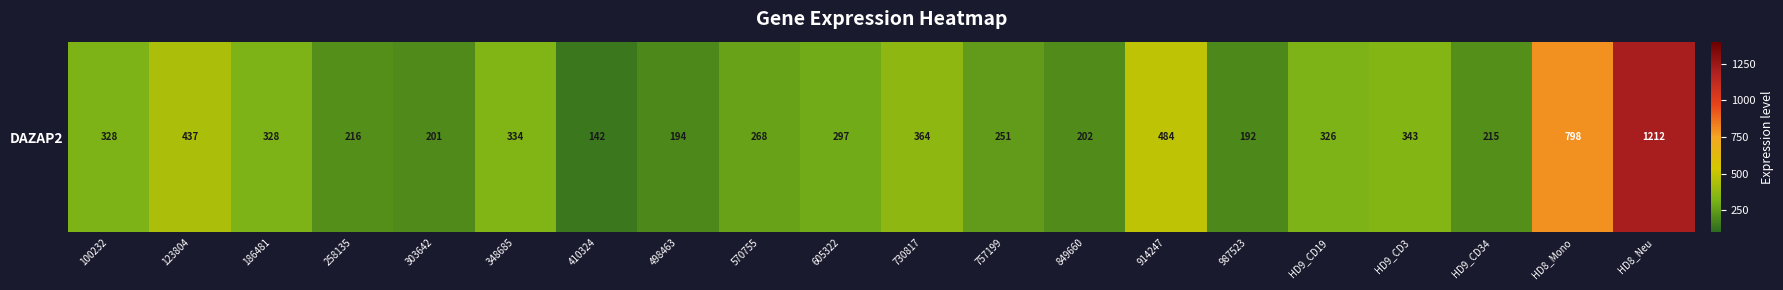

What is the average value?

356.6